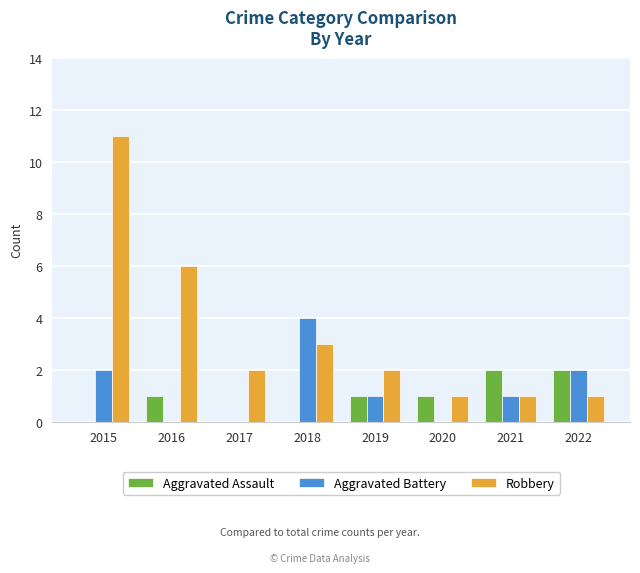

Is it true that Robbery equals 0 at 2020?

False